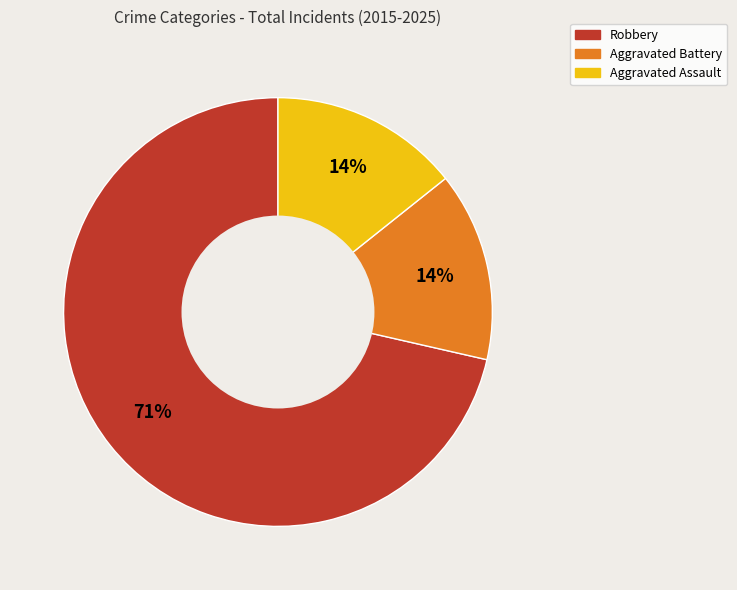

Which category has the biggest portion of the pie?

Robbery